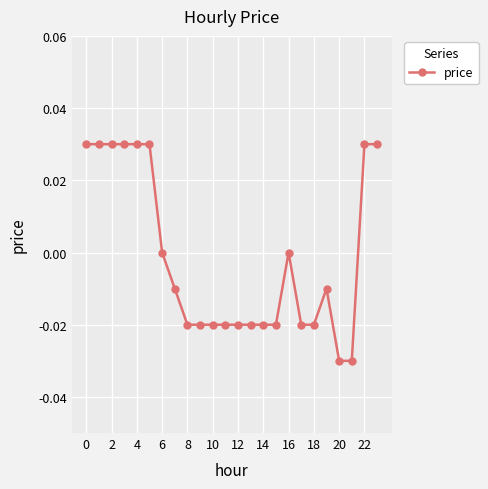

True or false: the data has more than 1 interior local peaks.

True